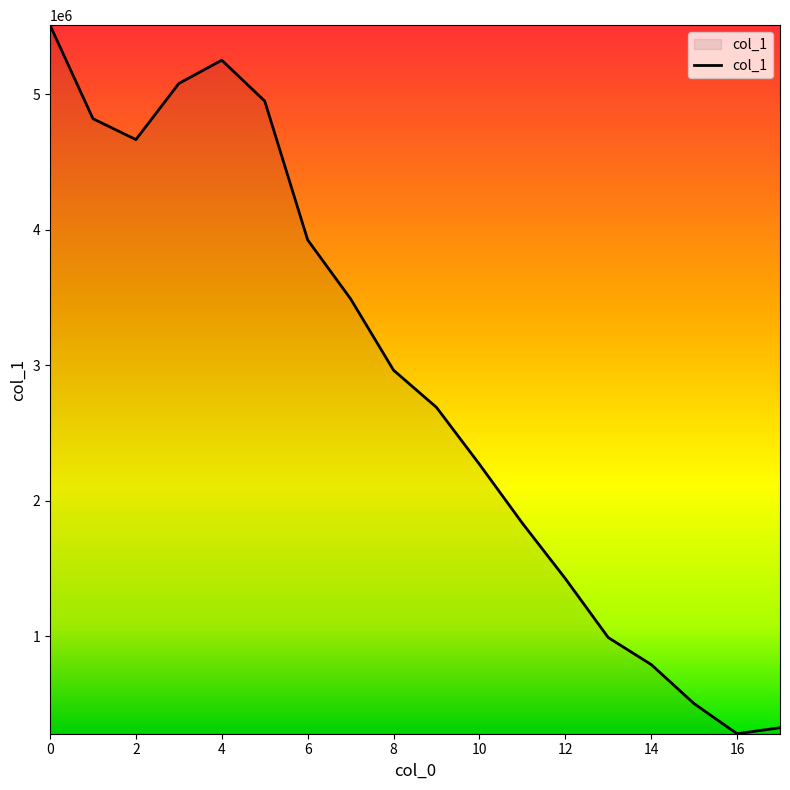

What is the difference between the second highest and minimum values?

4973383